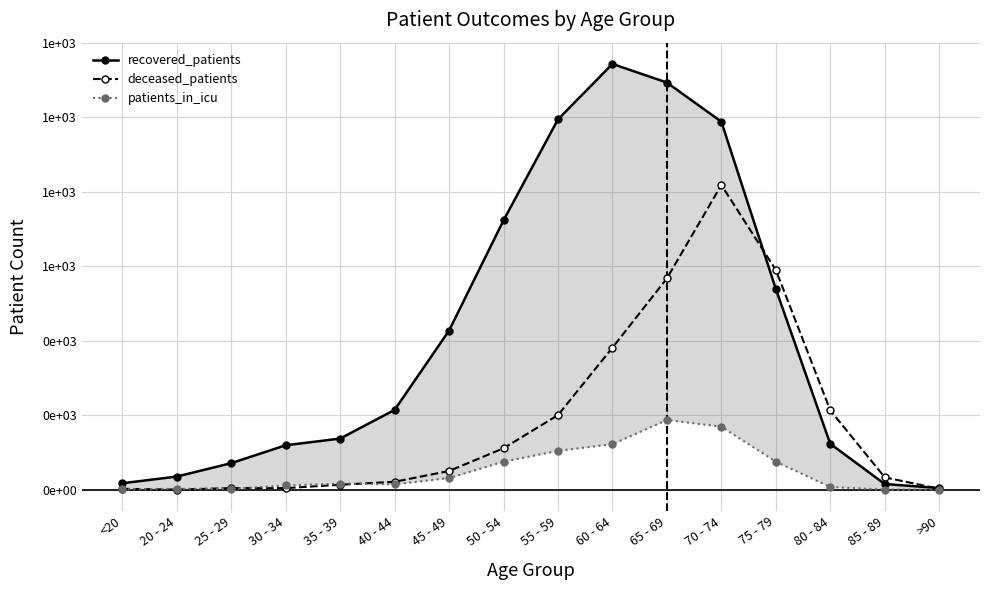

At which category does the chart reach its peak across all series?

60 - 64